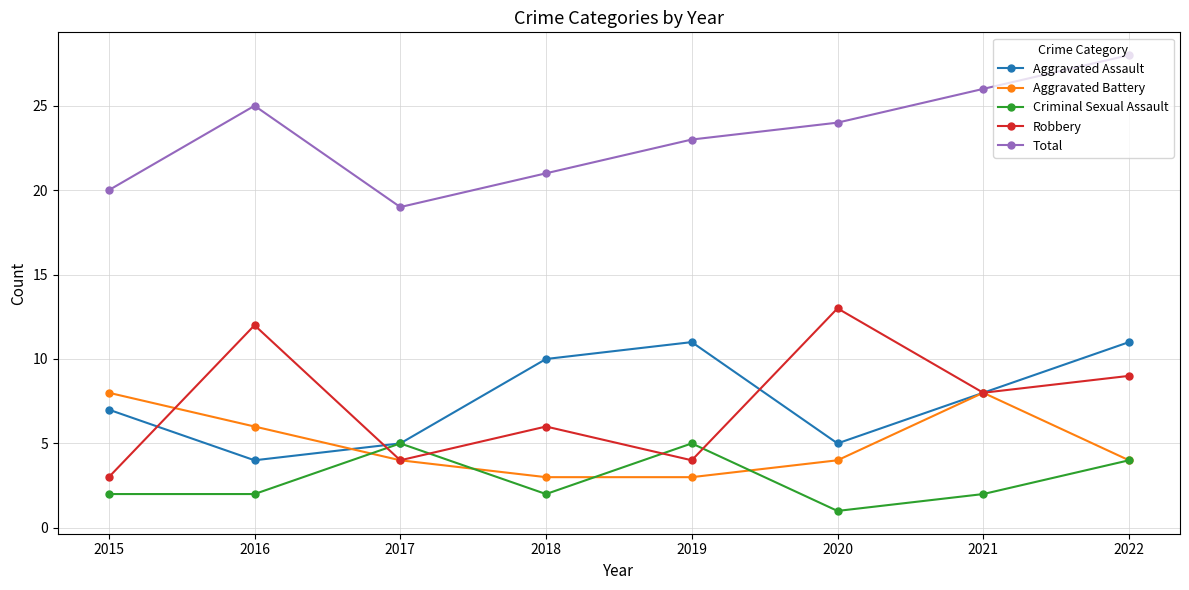

Which series has the largest total across all categories?

Total